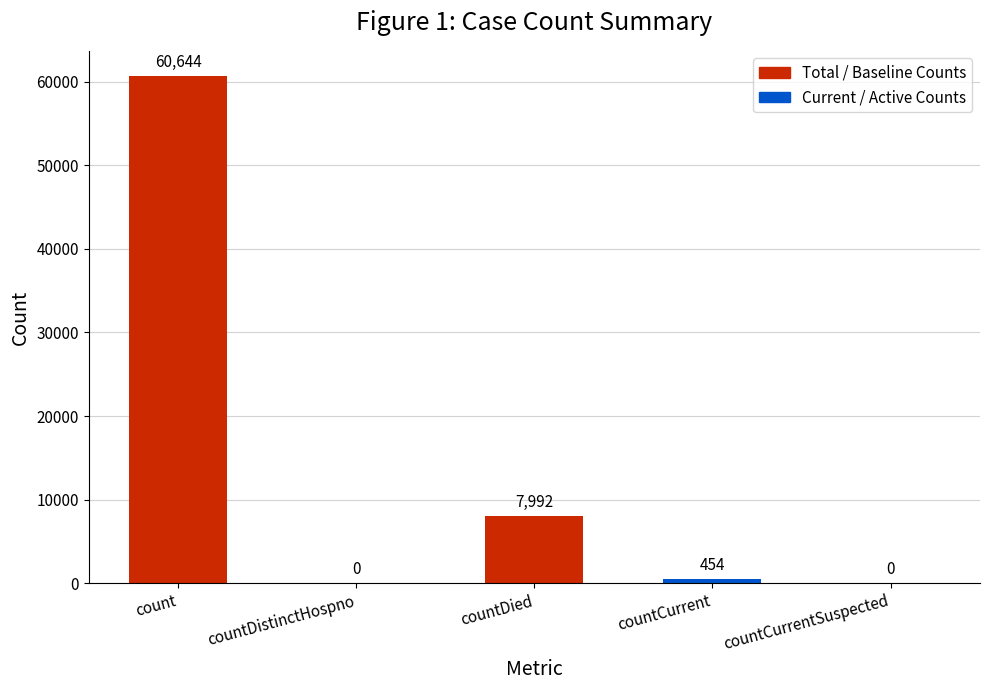

Approximately how many times larger is the value at countDied compared to countCurrent?

17.6